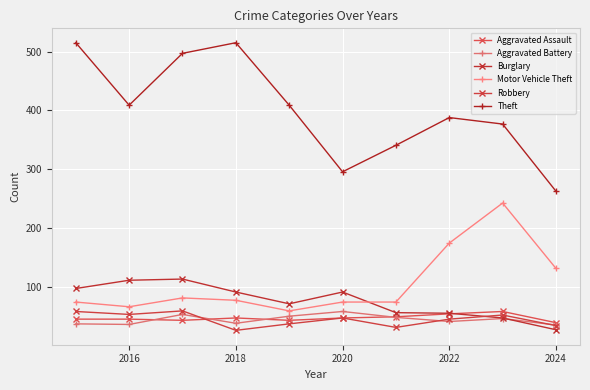

How many values in the Robbery series are below 48?

5